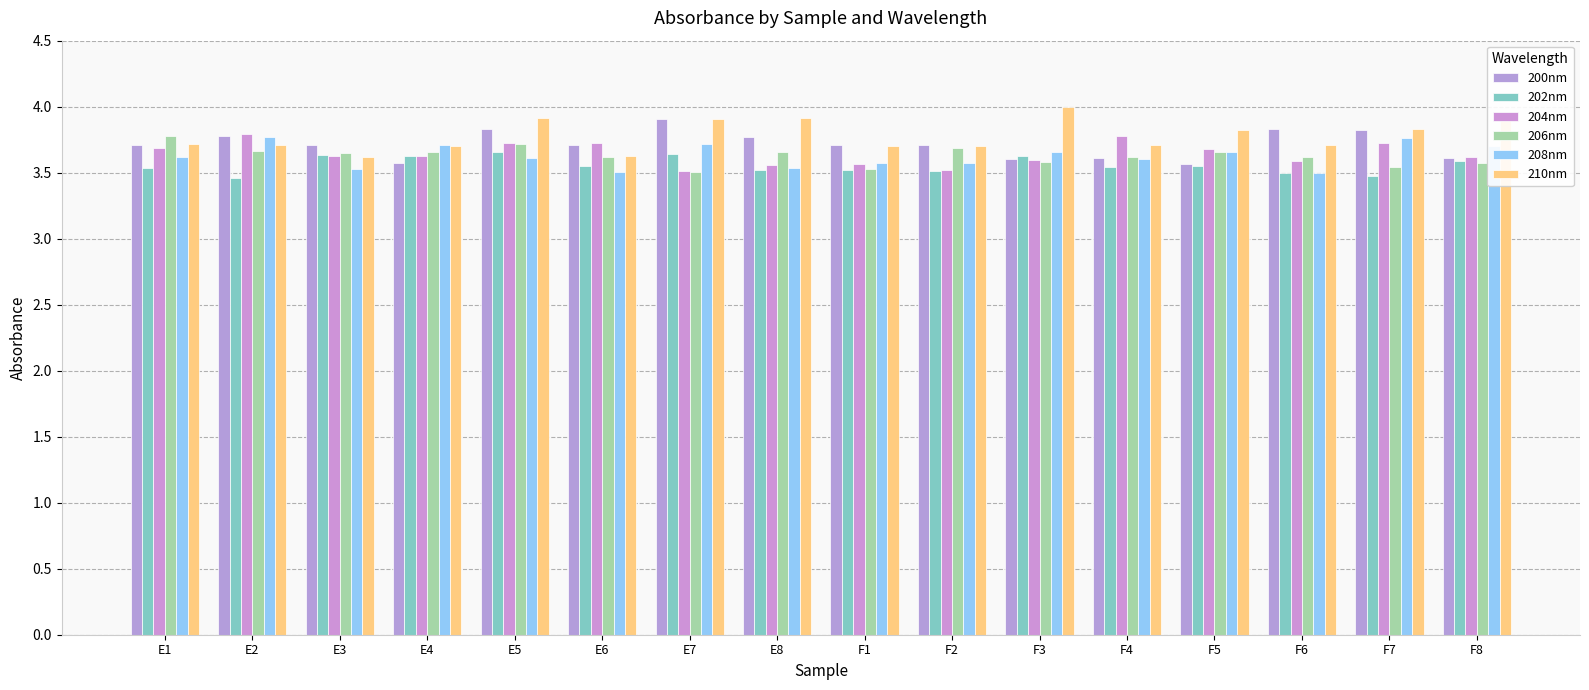

What is the difference between the highest and lowest values at F4?

0.2